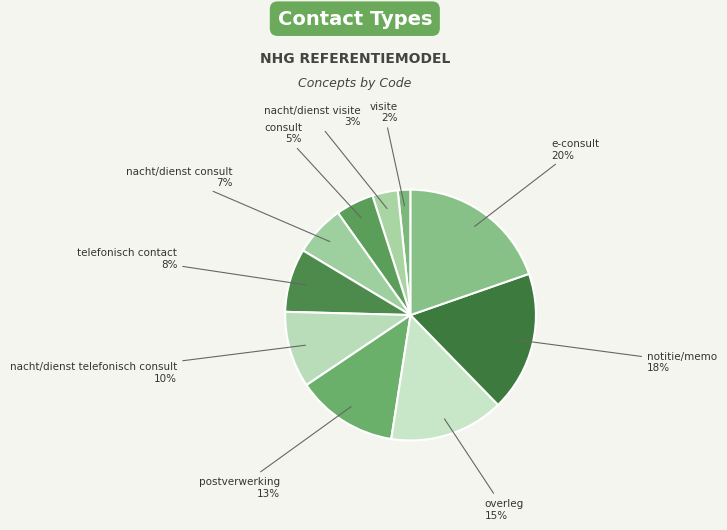

To the nearest percent, what portion does notitie/memo represent?

18%